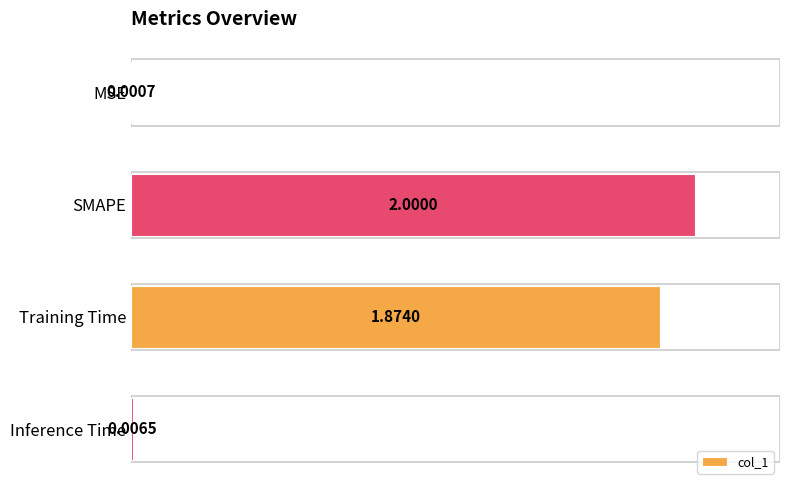

What is the change in value from MSE to SMAPE?

+2.0